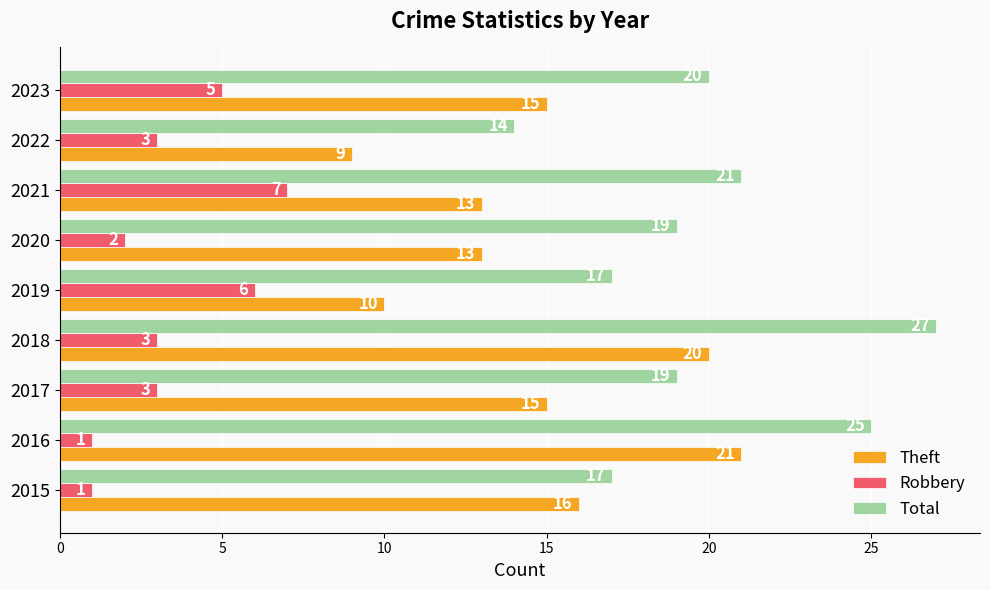

How many series are shown in this chart?

3